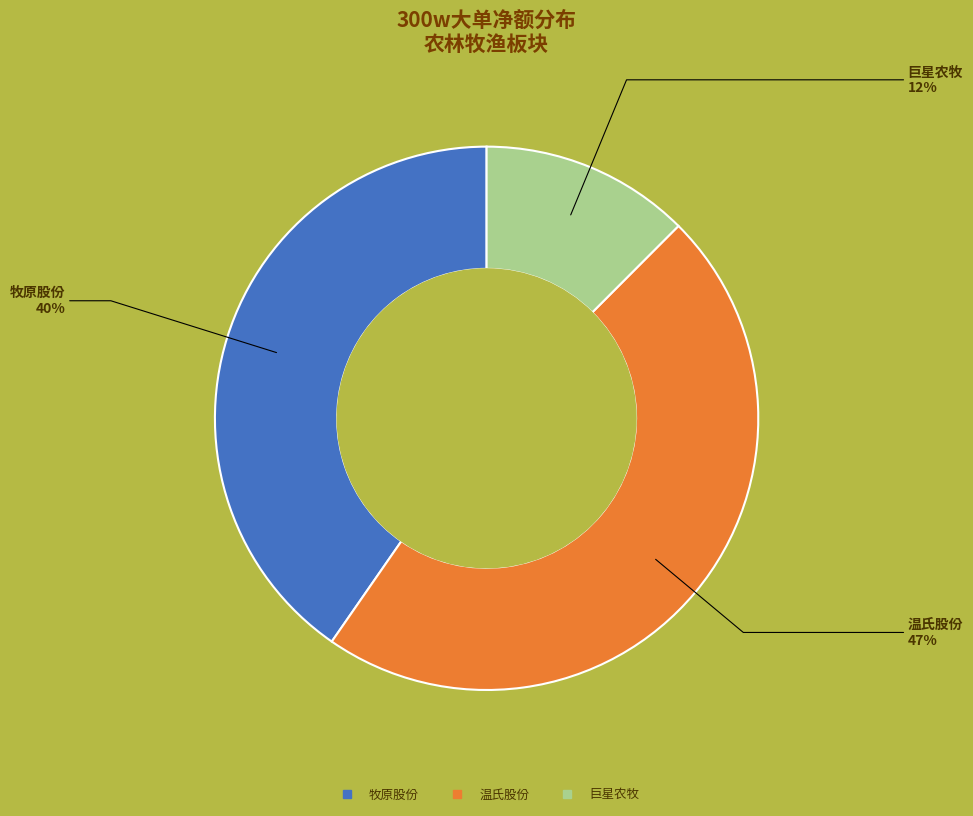

To the nearest percent, what is the difference between the largest and smallest slice percentages?

35%